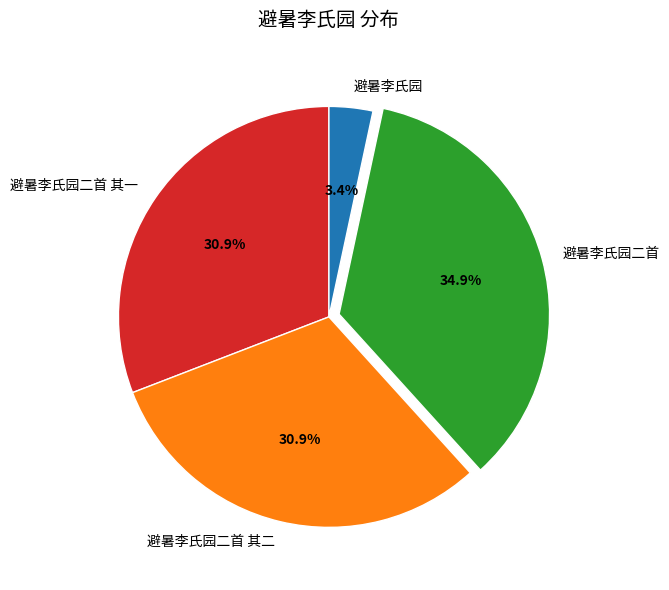

To the nearest percent, what percentage of the pie is 避暑李氏园二首 其二?

31%